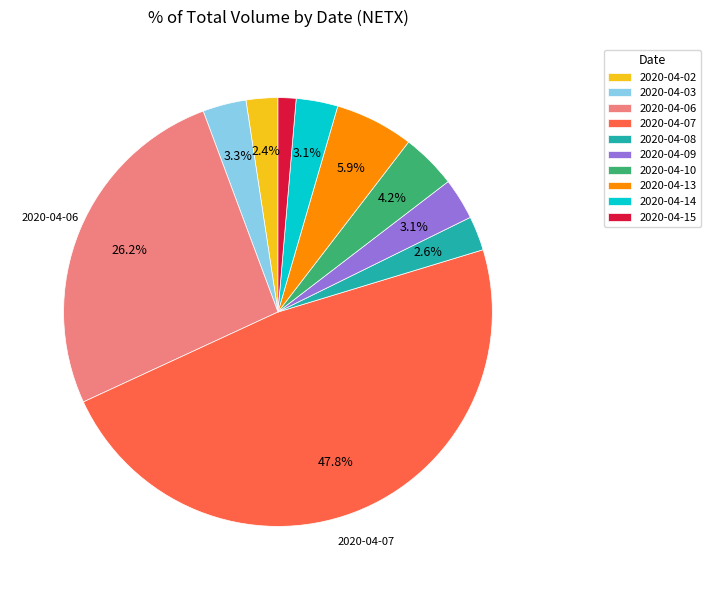

Which category has the smallest portion of the pie?

2020-04-15